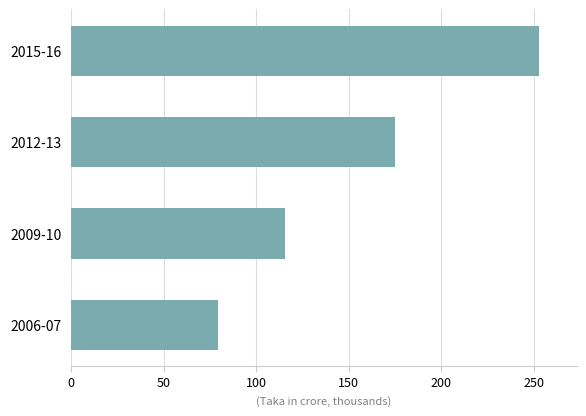

How many data points does each series have?

4